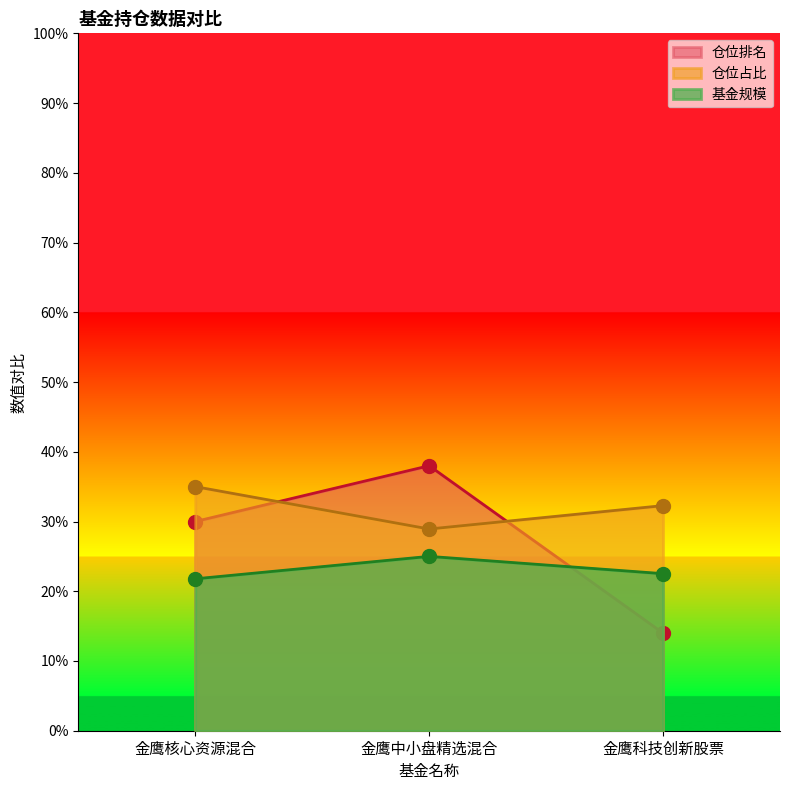

At which label does 仓位占比 reach its minimum?

金鹰中小盘精选混合